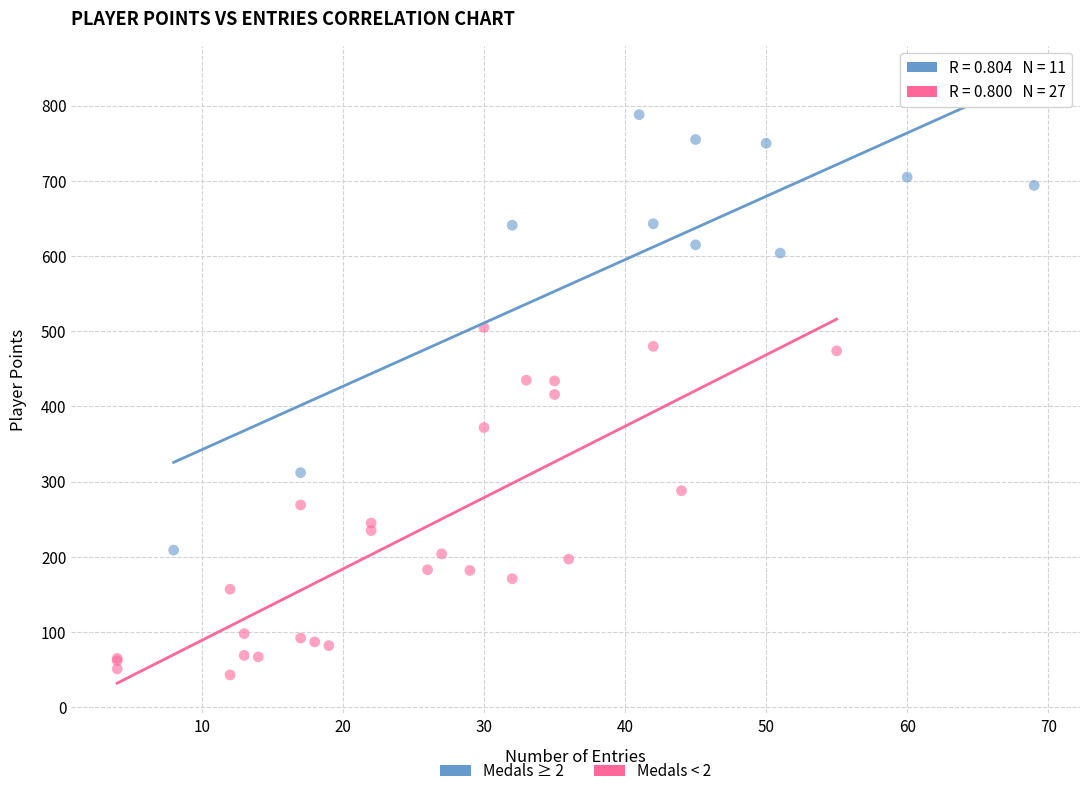

Which series contains the lowest Y value?

Medals < 2